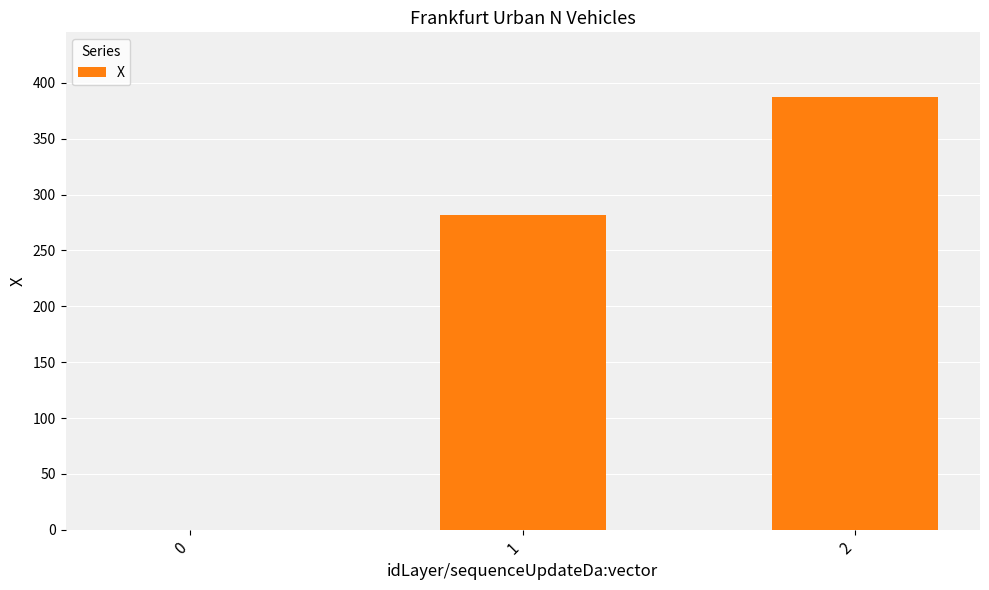

Is it true that the value at 2 is 387.2?

True